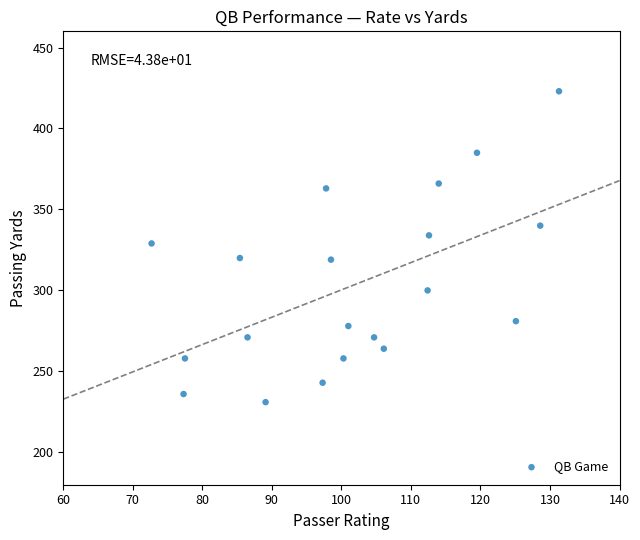

What is the range of Y values (max minus min)?

192